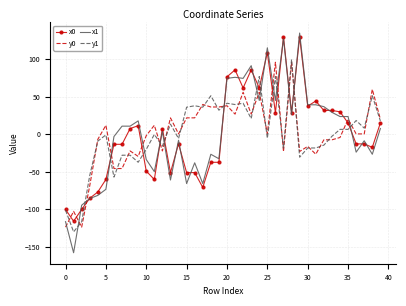

True or false: x1 and y0 intersect in this chart.

True